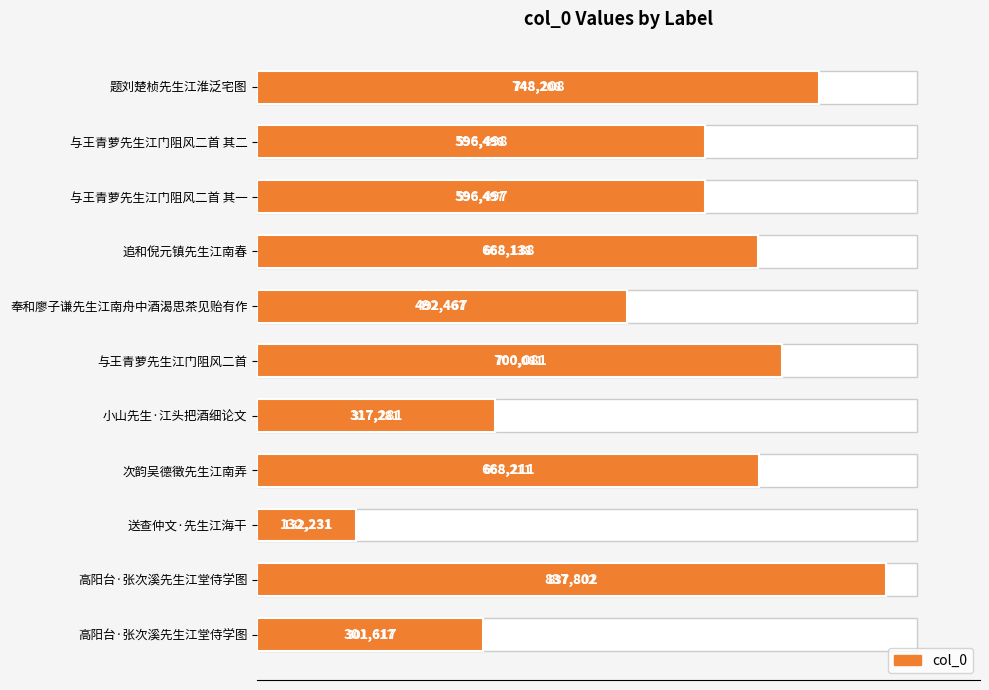

Reading left to right, list all the values displayed in this chart.

748208	596498	596497	668138	492467	700081	317281	668211	132231	837802	301617